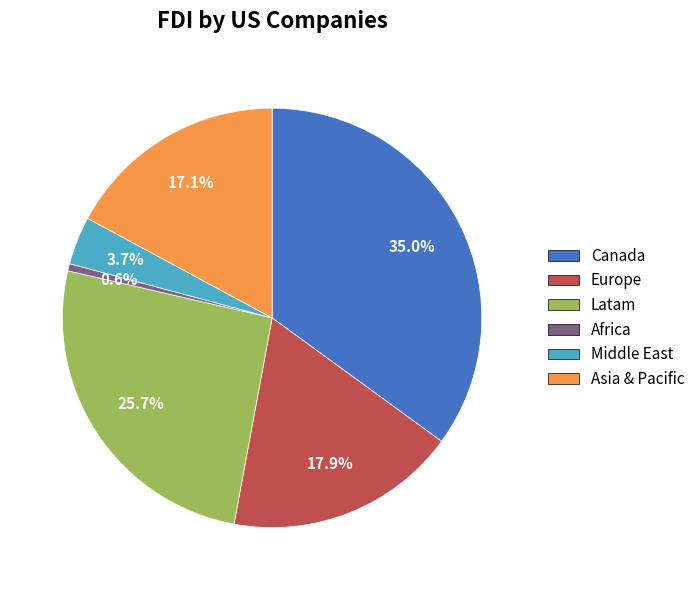

Count the number of slices in the pie.

6